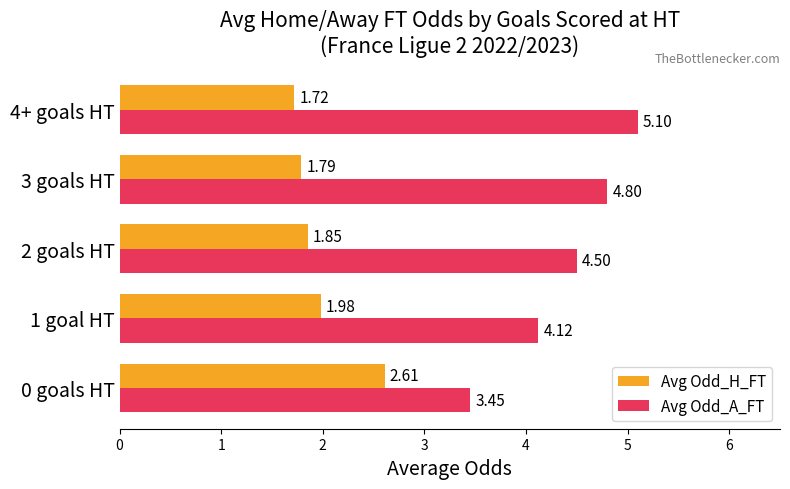

Which series changed the most between 1 goal HT and 4+ goals HT?

Avg Odd_A_FT